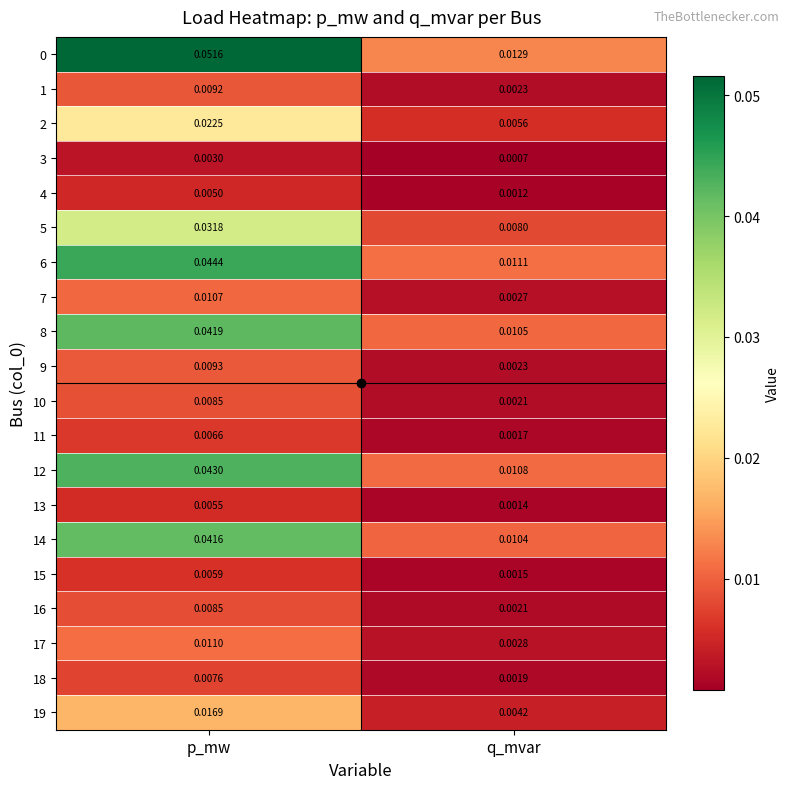

List the labels in order of 19 value, smallest first.

q_mvar, p_mw